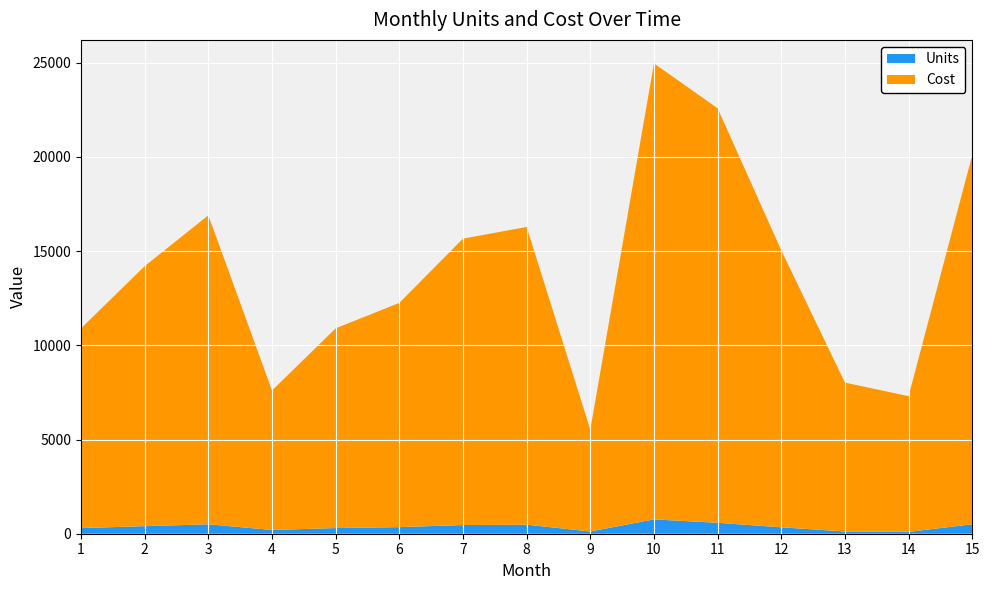

Reading left to right, transcribe all the data shown in this chart.

Units: 300	400	500	200	300	350	460	480	120	760	580	340	120	100	500
Cost: 10600	13800	16400	7400	10600	11900	15200	15800	5400	24200	22000	14700	7900	7200	19600